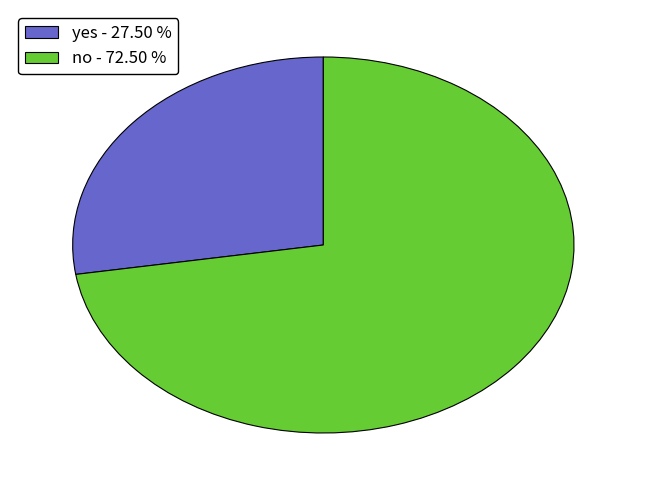

Which category has the biggest portion of the pie?

no